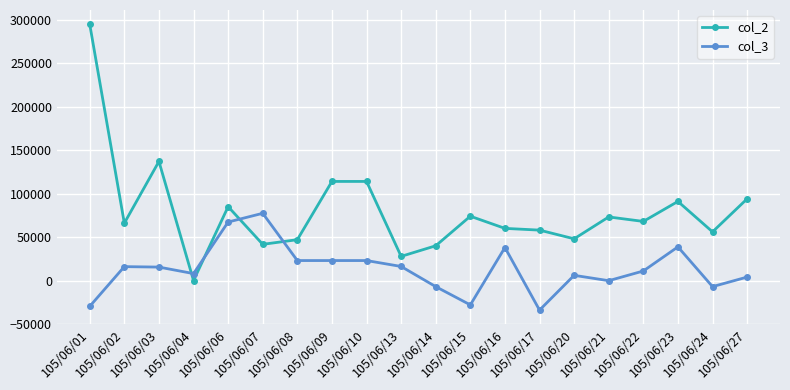

What is the difference between the col_3 values at 105/06/08 and 105/06/06?

44300